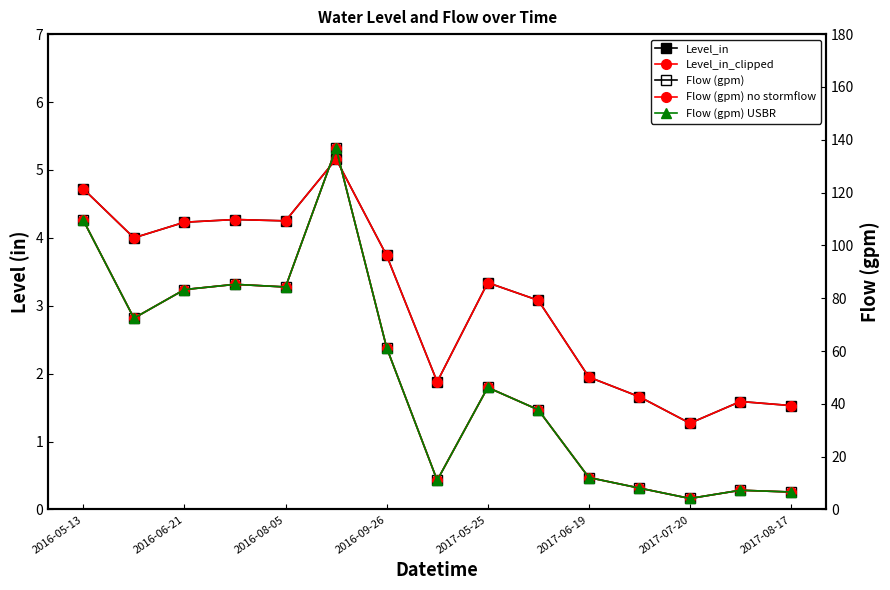

True or false: Level_in has more than 1 points higher than both neighbors.

True